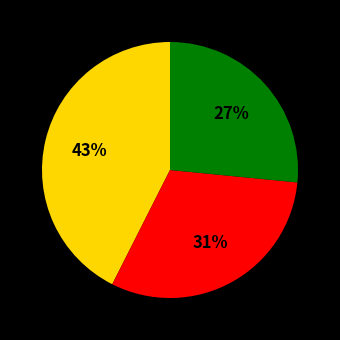

Is there any slice that represents more than half of the pie?

No